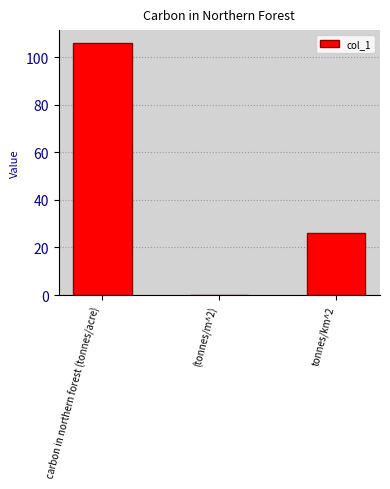

Are the bars horizontal?

No